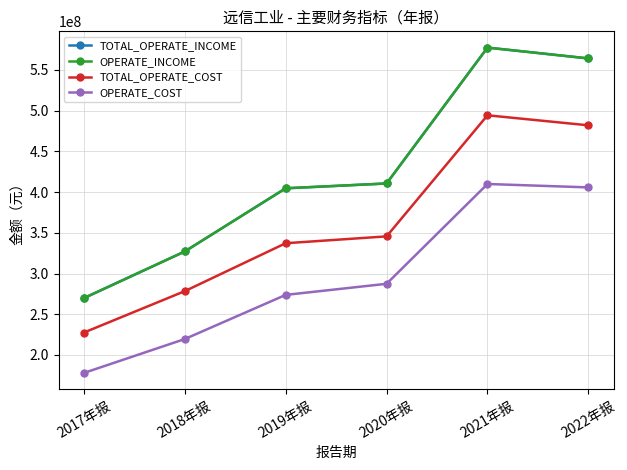

What is the approximate value of TOTAL_OPERATE_INCOME at 2022年报?

564152044.9